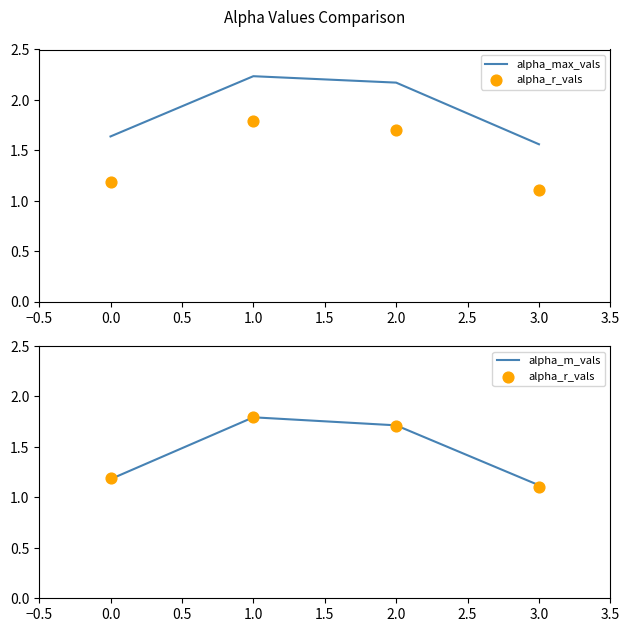

Which series has the largest Y range (max minus min)?

alpha_r_vals